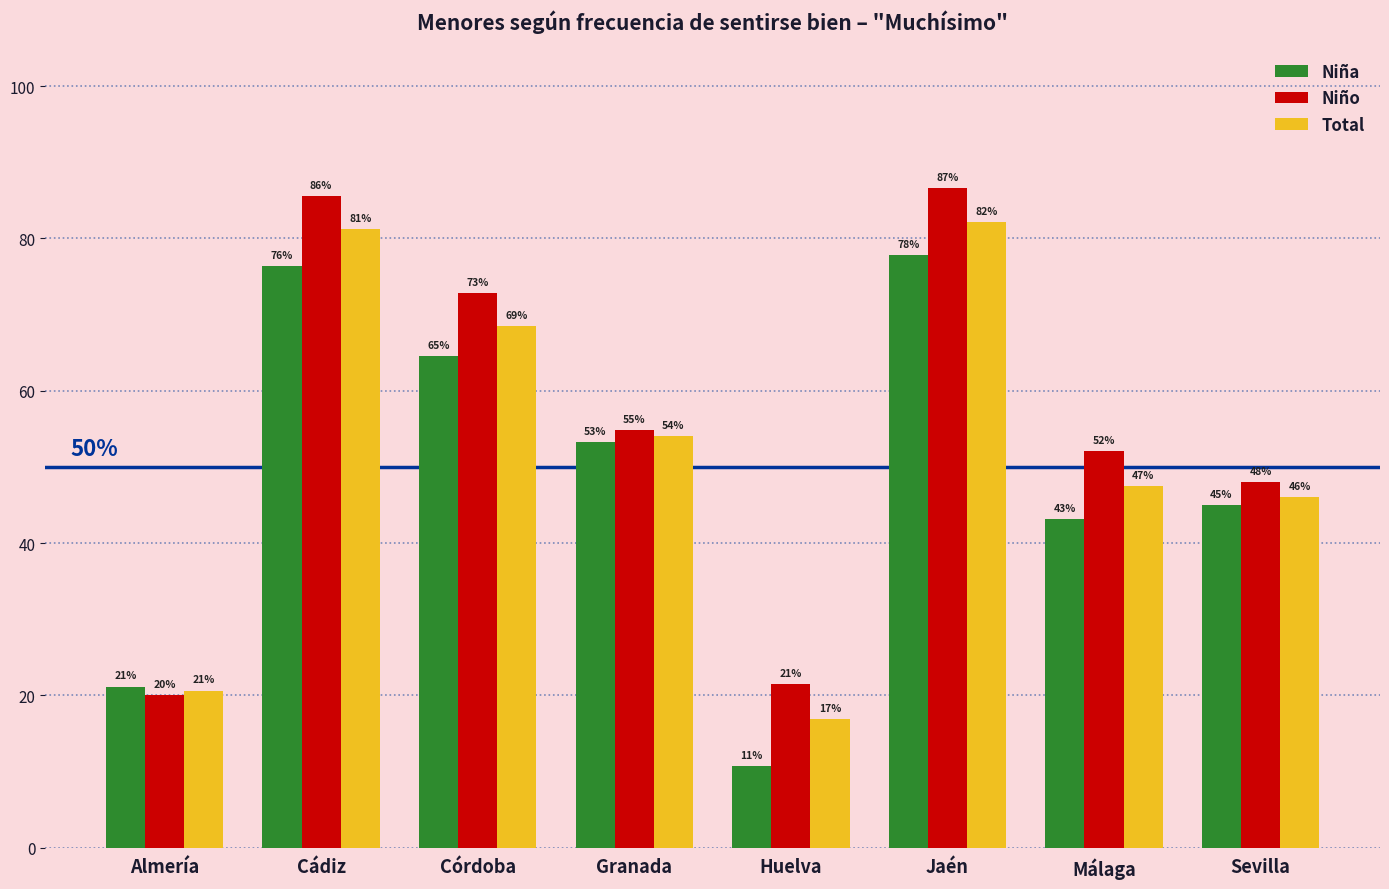

How many data points in Niño are above 54?

4